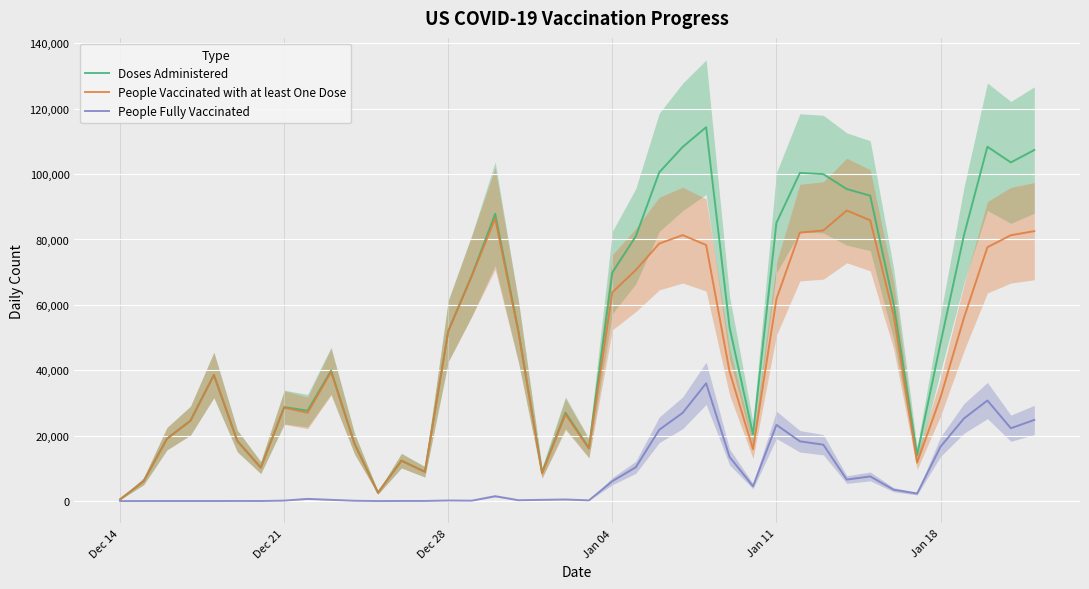

Rank the series by their maximum value, from highest to lowest.

Doses Administered, People Vaccinated with at least One Dose, People Fully Vaccinated